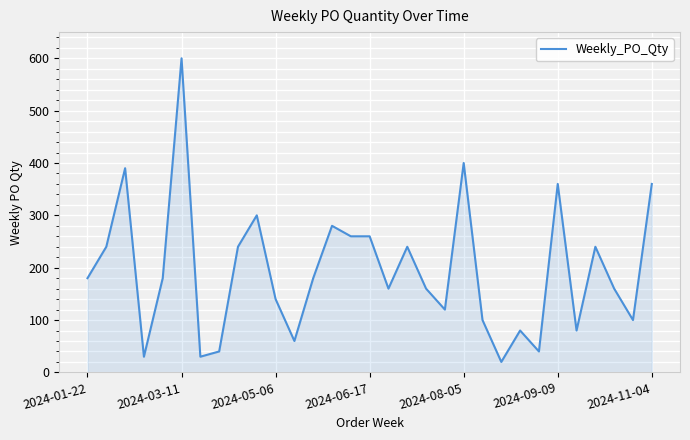

Does the chart have visible grid lines?

Yes